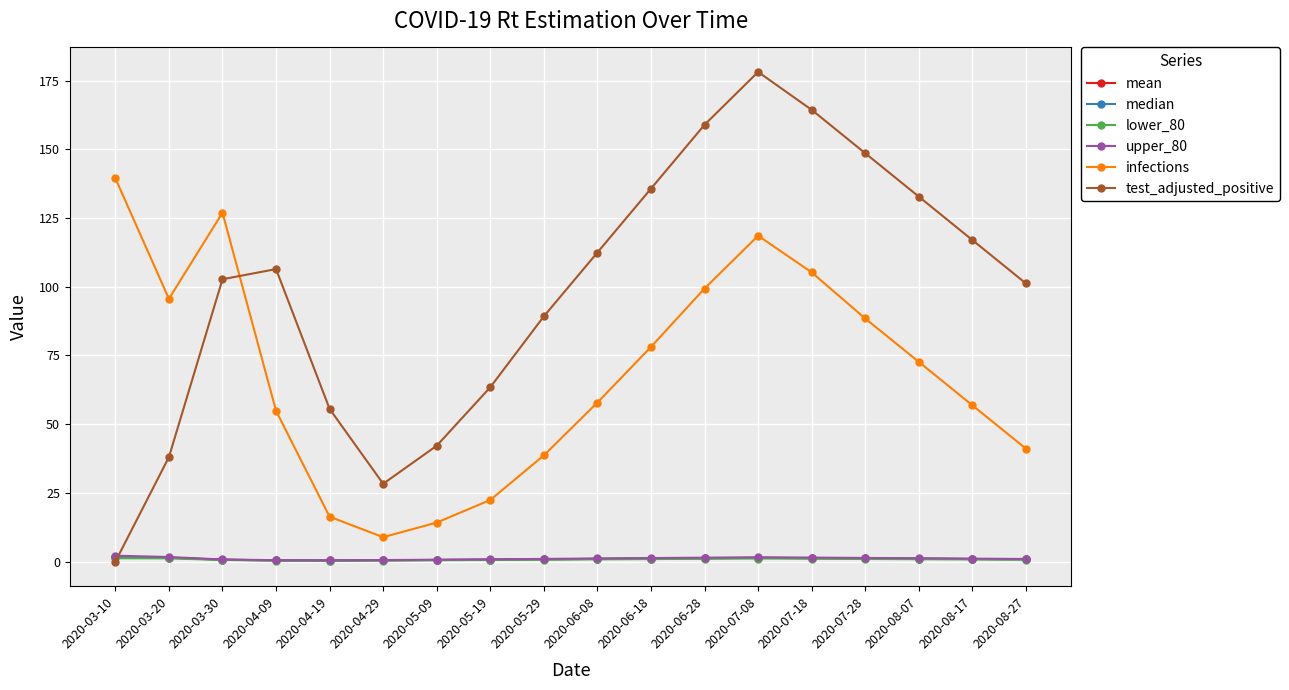

What is the sum of the lower_80 values at 2020-03-20 and 2020-04-19?

1.6